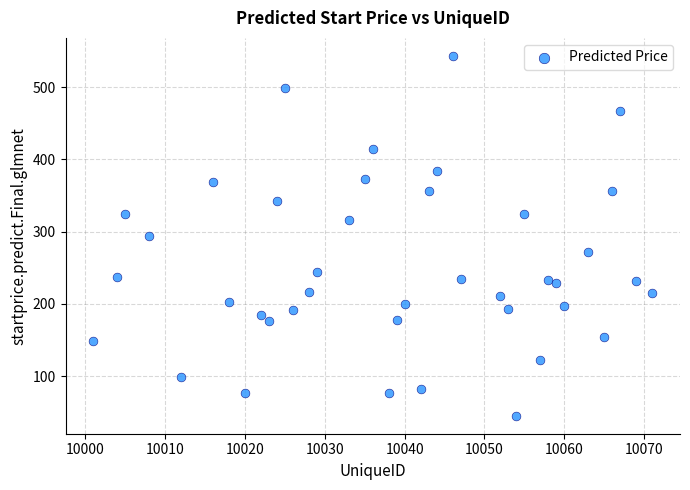

What is the range of X values (max minus min)?

70.0